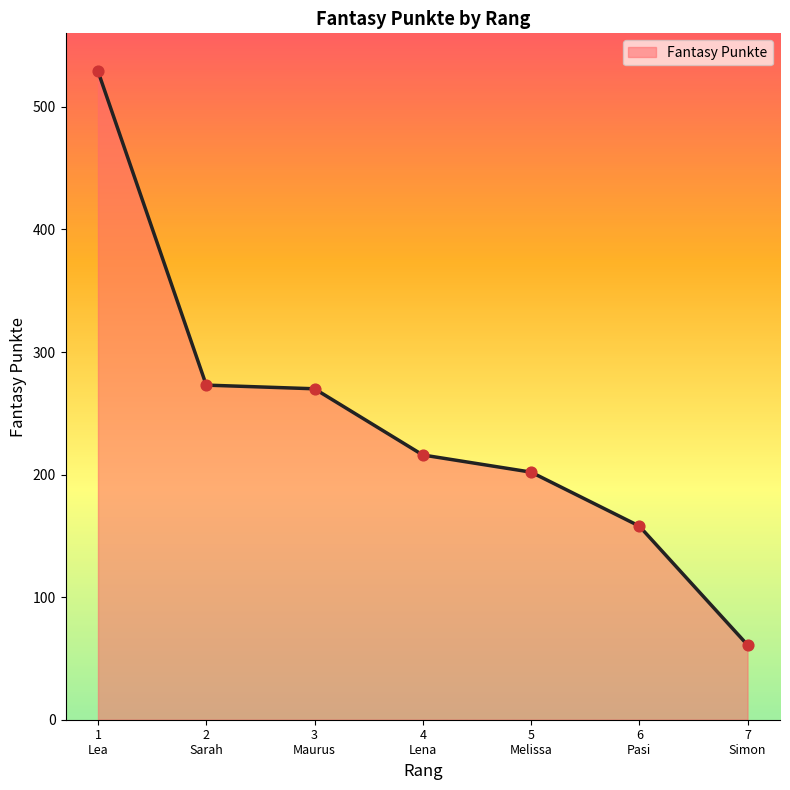

What is the average value?

244